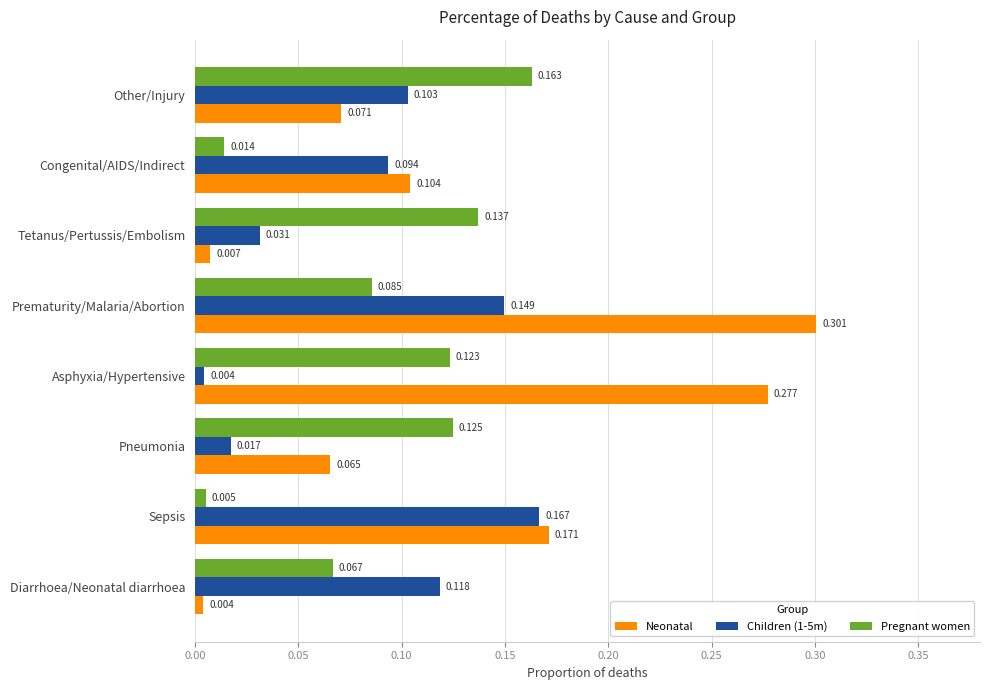

Which series has the largest range (max minus min)?

Neonatal